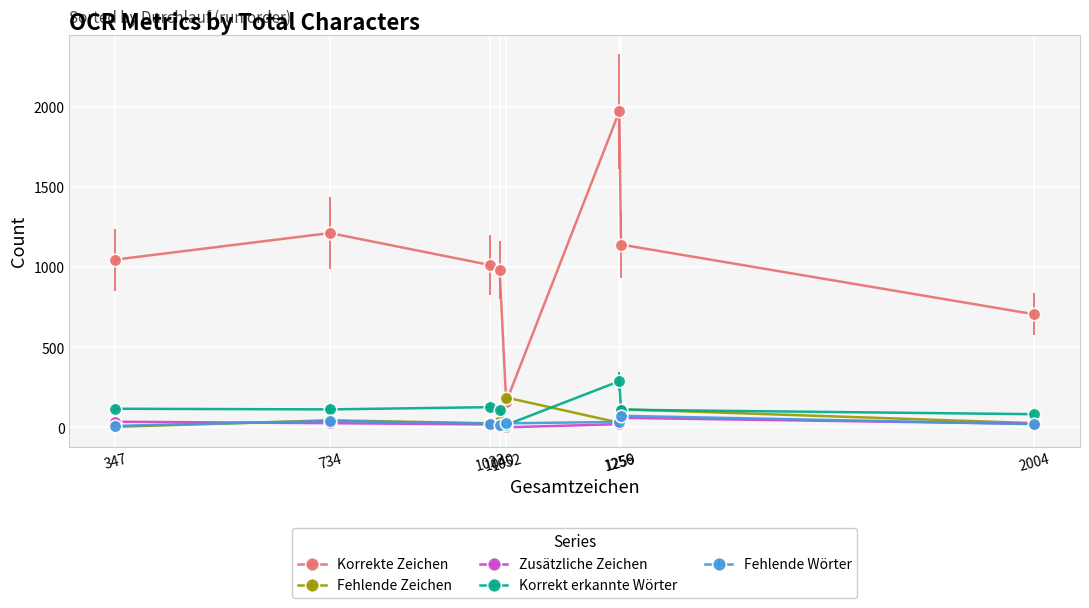

The value of Korrekte Zeichen at 1023 is 1014. True or false?

True